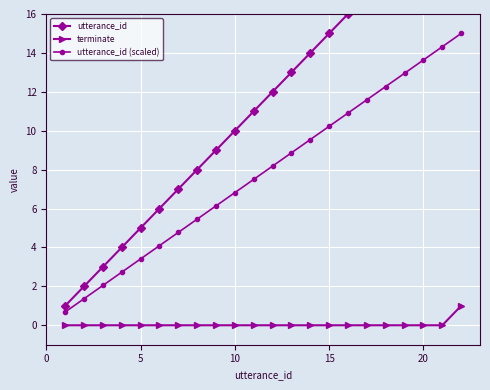

What is the maximum value for terminate?

1.0